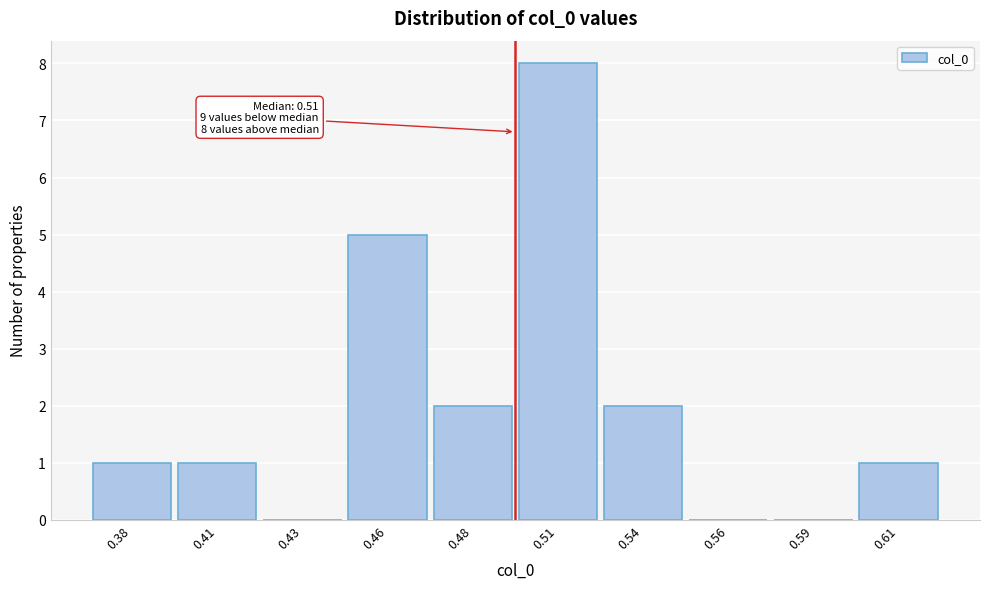

Reading left to right, what are all the values shown in this chart?

0.38=1	0.41=1	0.43=0	0.46=5	0.48=2	0.51=8	0.54=2	0.56=0	0.59=0	0.61=1